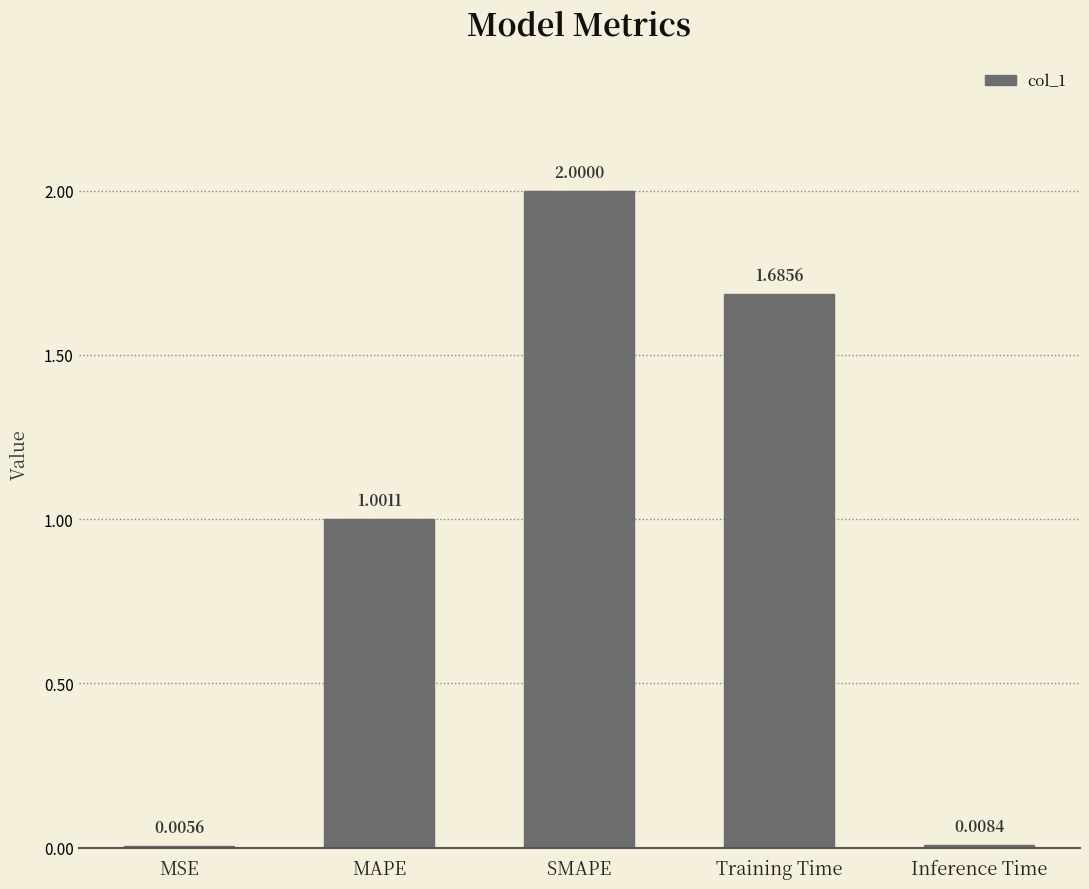

What is the maximum value shown in the chart?

2.0